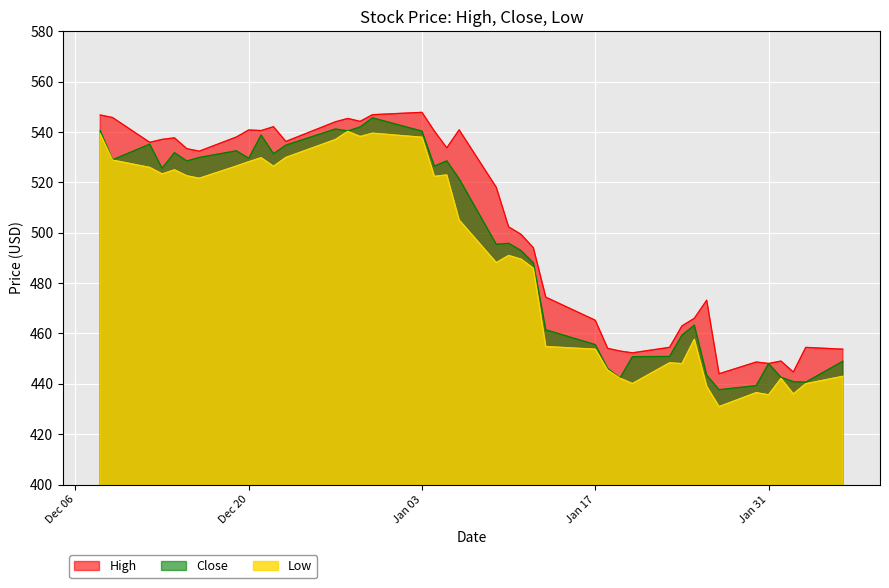

Is it true that Low equals 181.8 at Dec 20?

False